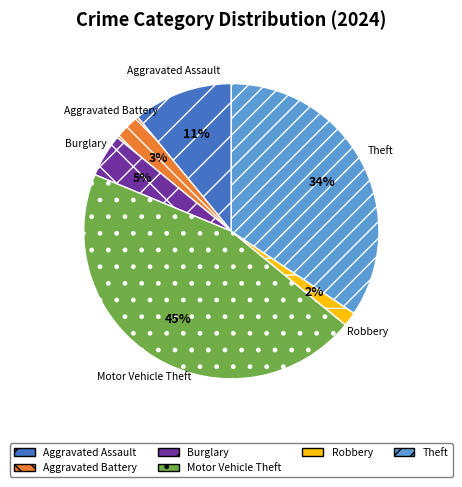

True or false: Robbery accounts for 13% of the total.

False